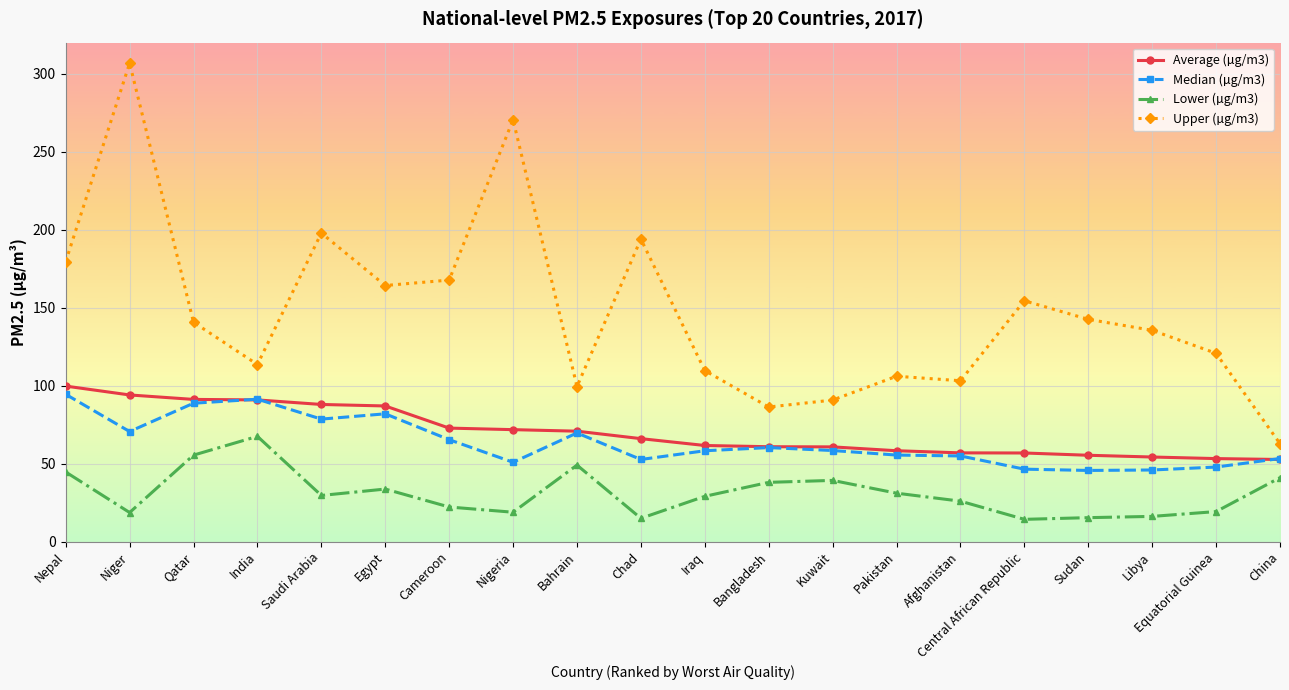

Does the chart have visible grid lines?

Yes